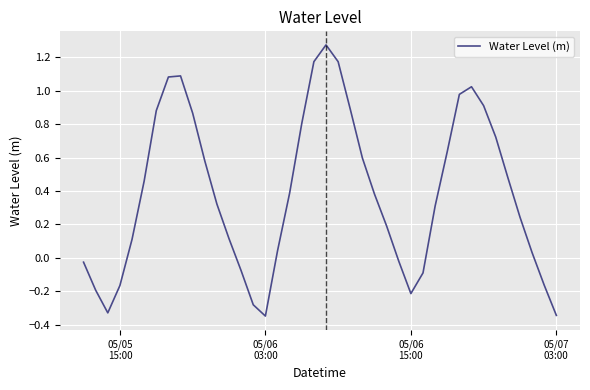

How many lines are shown in the chart?

1